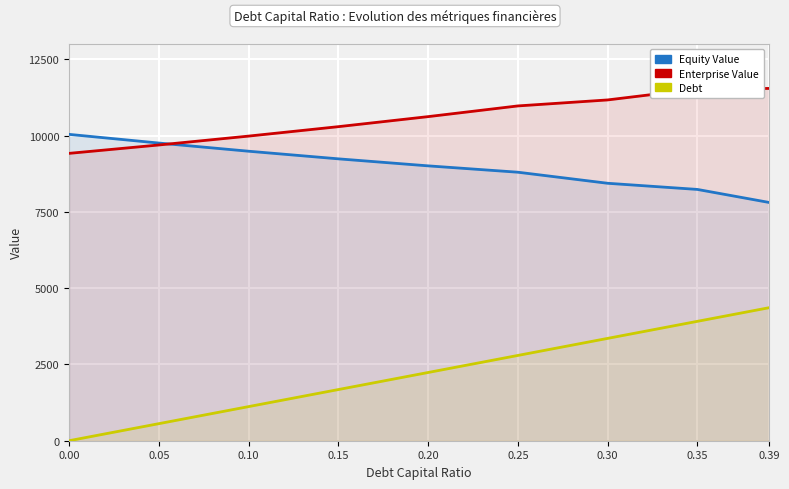

True or false: enterprise_value and debt cross at least once.

False